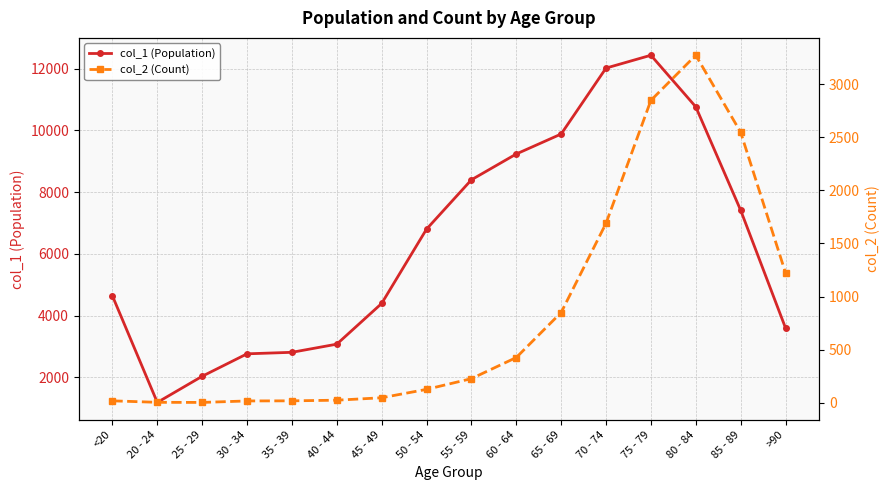

Rank the series at 50 - 54 from lowest to highest value.

col_2 (Count), col_1 (Population)